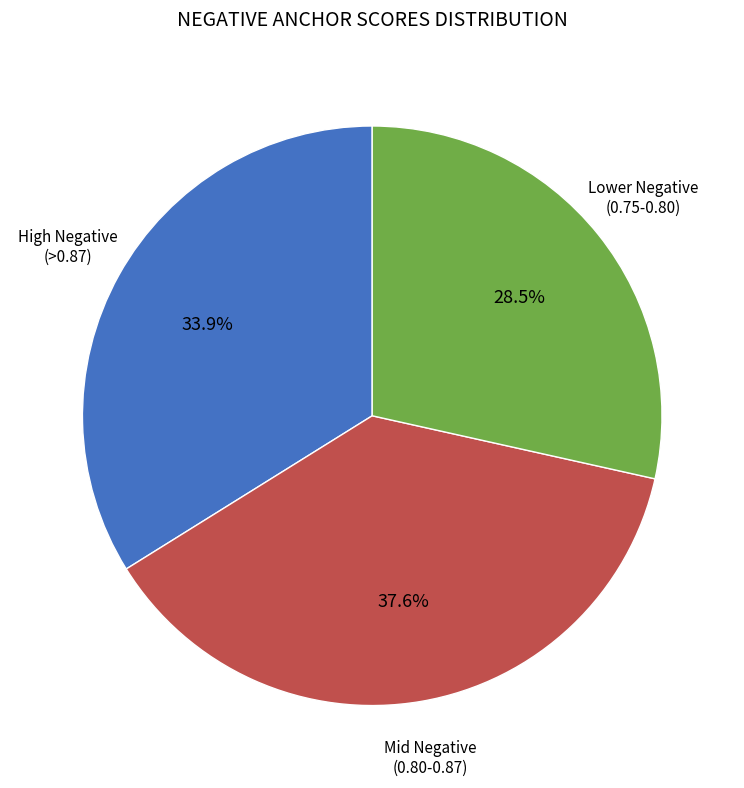

Is there any slice that represents more than half of the pie?

No